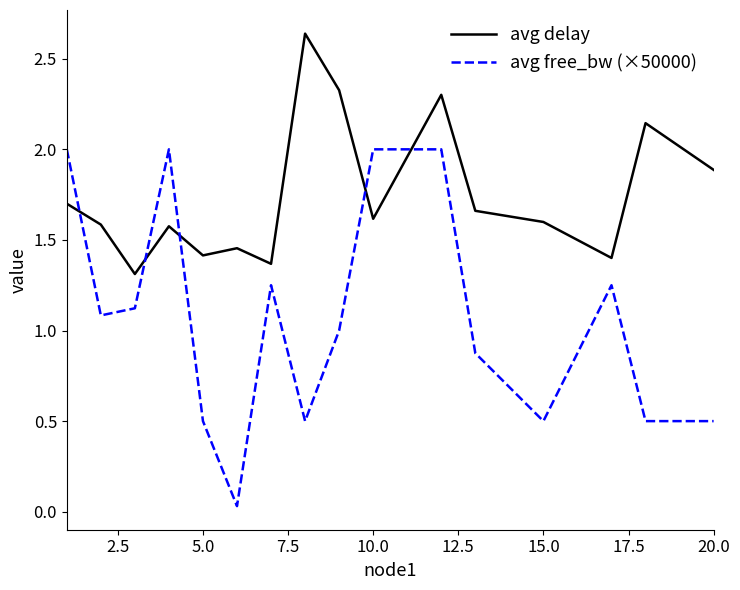

How many intersections are there between avg delay and avg free_bw (×50000)?

5